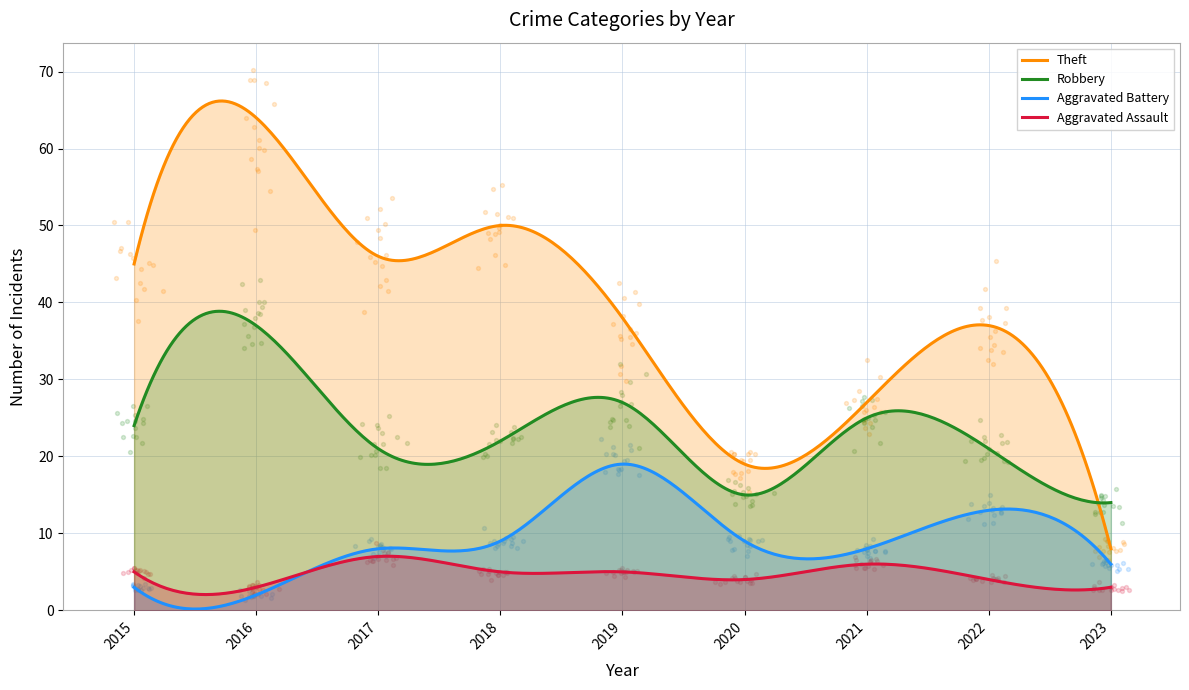

Is the value of Robbery at 2023 greater than the value of Theft at 2018?

No